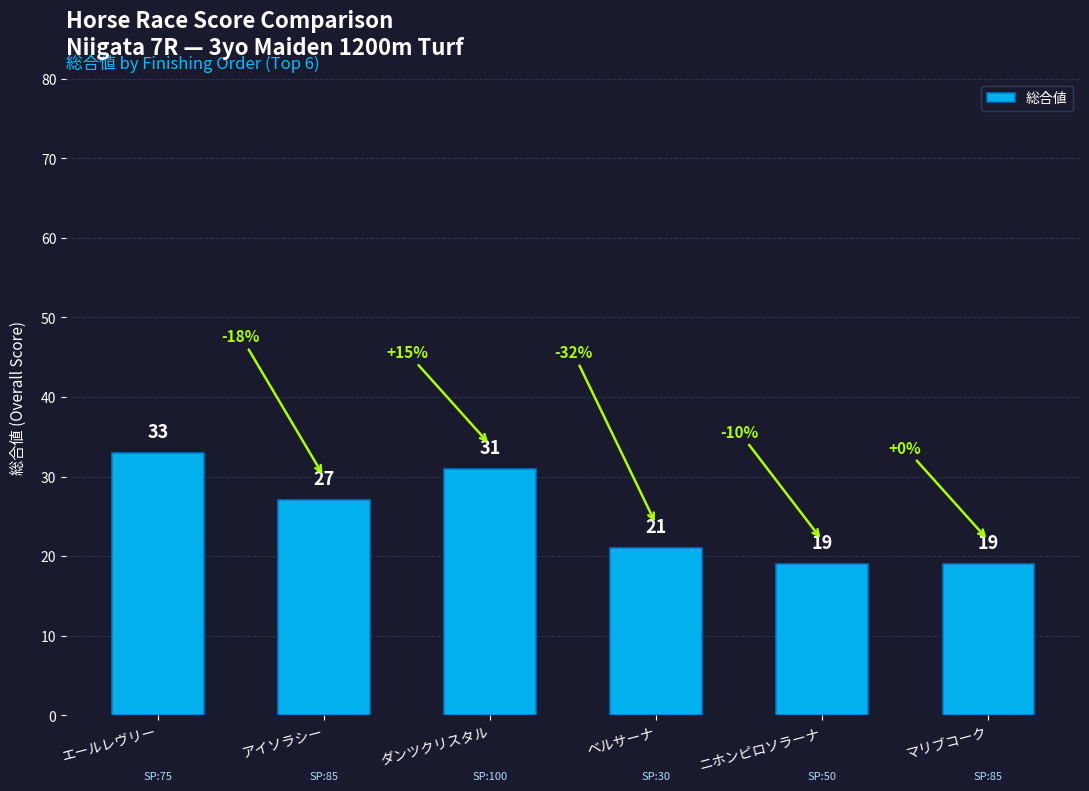

What is the label of the 6th bar from the right?

エールレヴリー